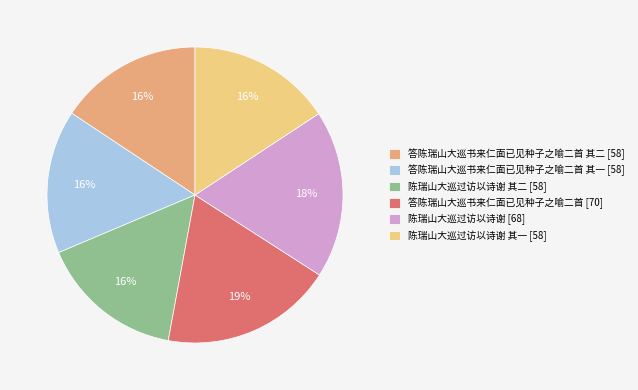

To the nearest percent, what is the combined percentage of 答陈瑞山大巡书来仁面已见种子之喻二首 其一 [58] and 陈瑞山大巡过访以诗谢 [68]?

34%